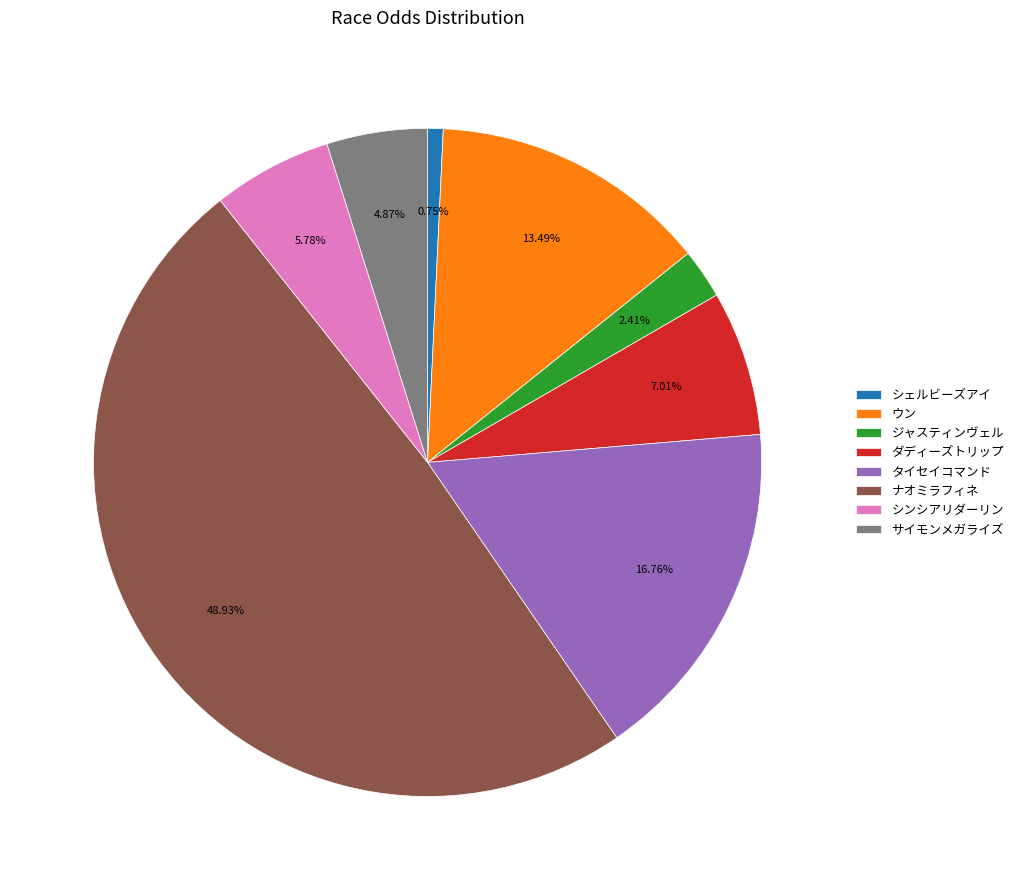

What is the smallest slice in the pie chart?

シェルビーズアイ